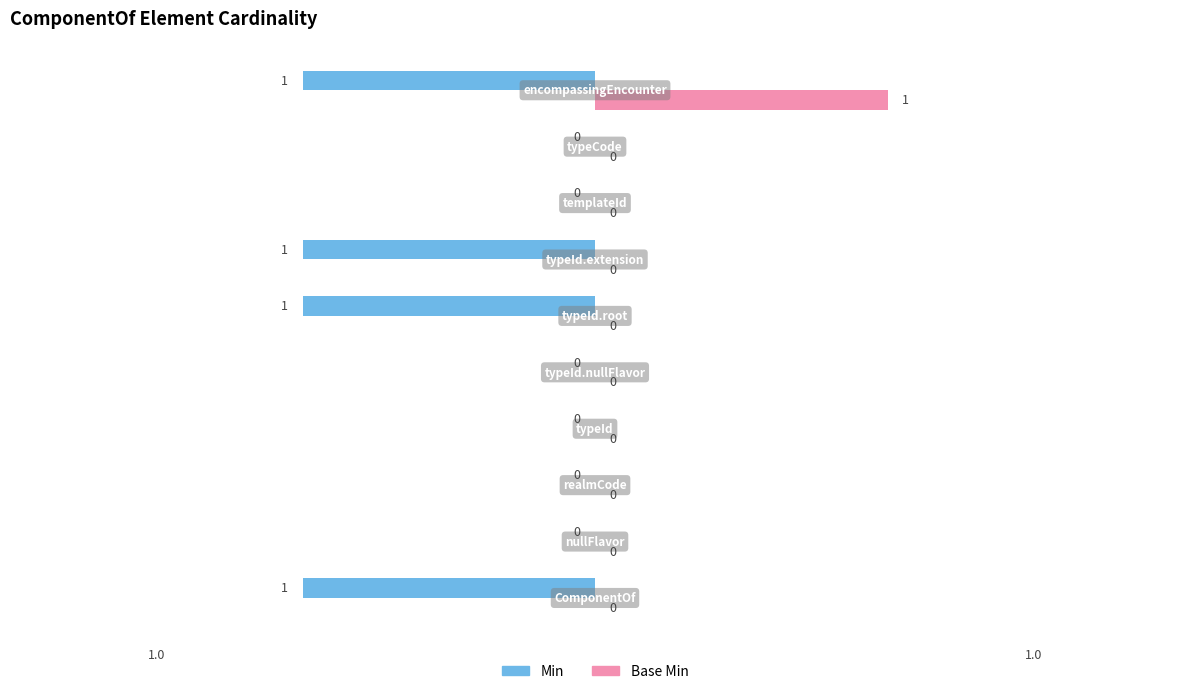

What is the sum of all Min values?

-4